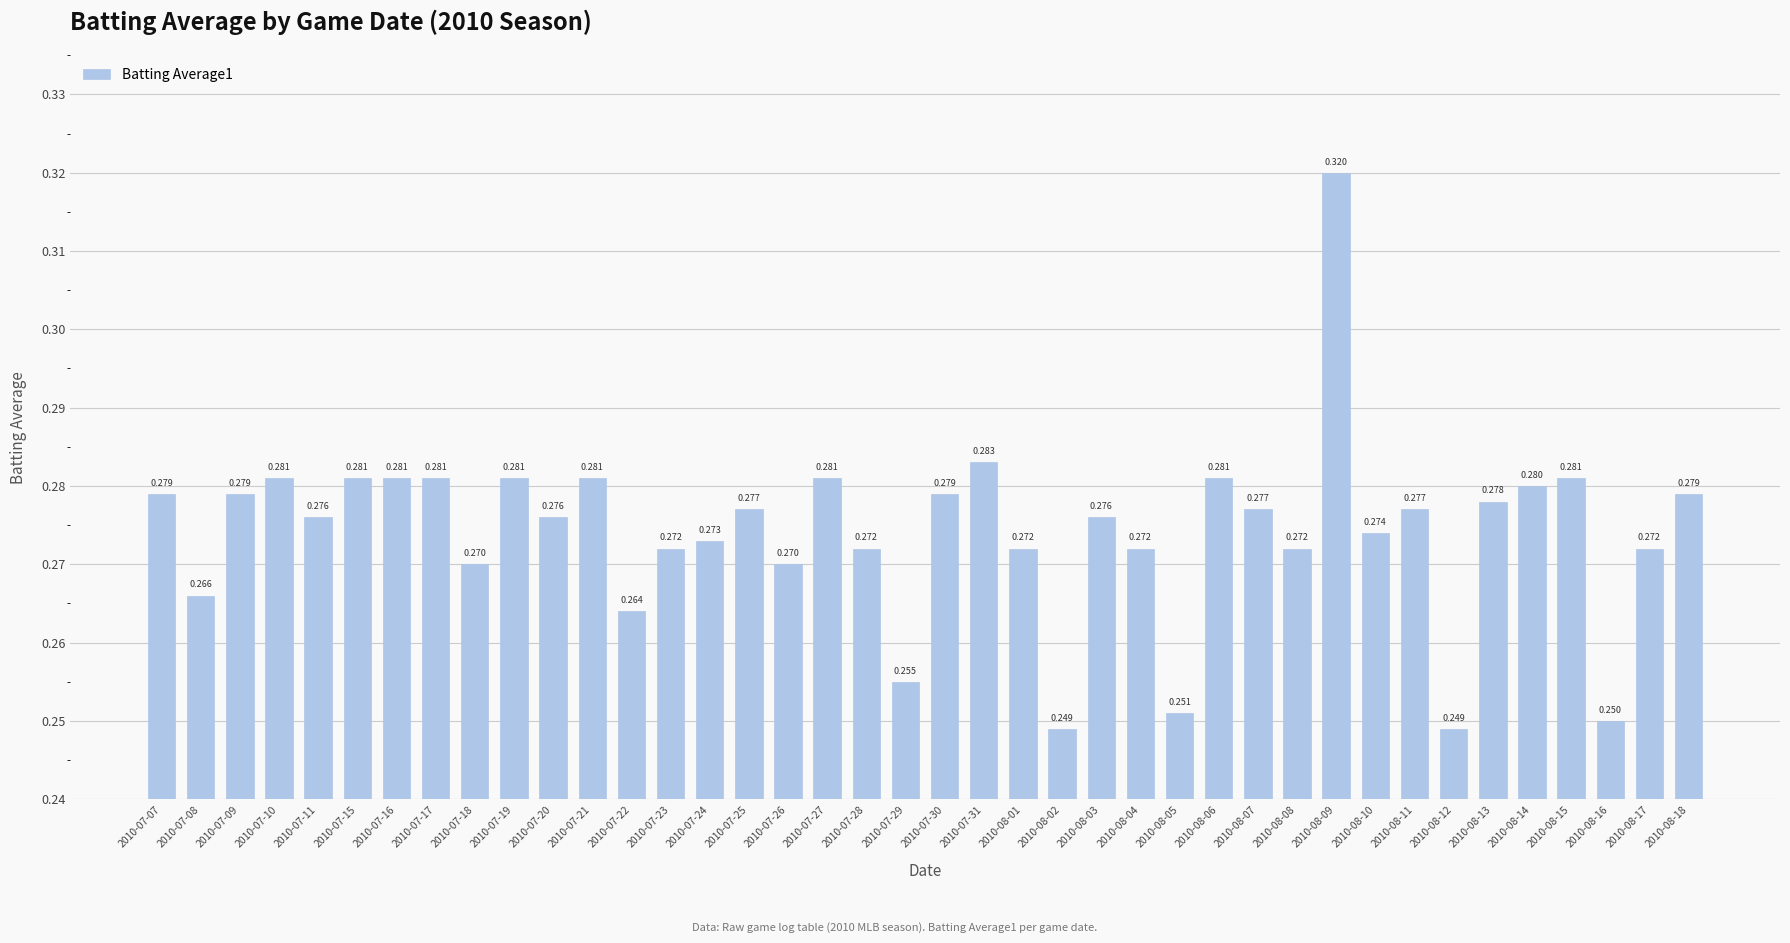

What is the label of the 20th bar from the right?

2010-07-30